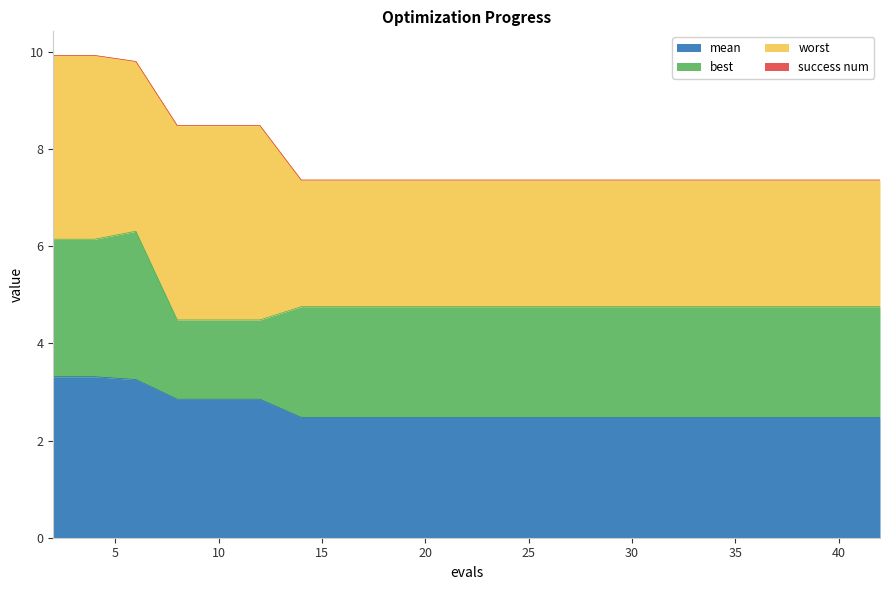

True or false: best and success num cross at least once.

False